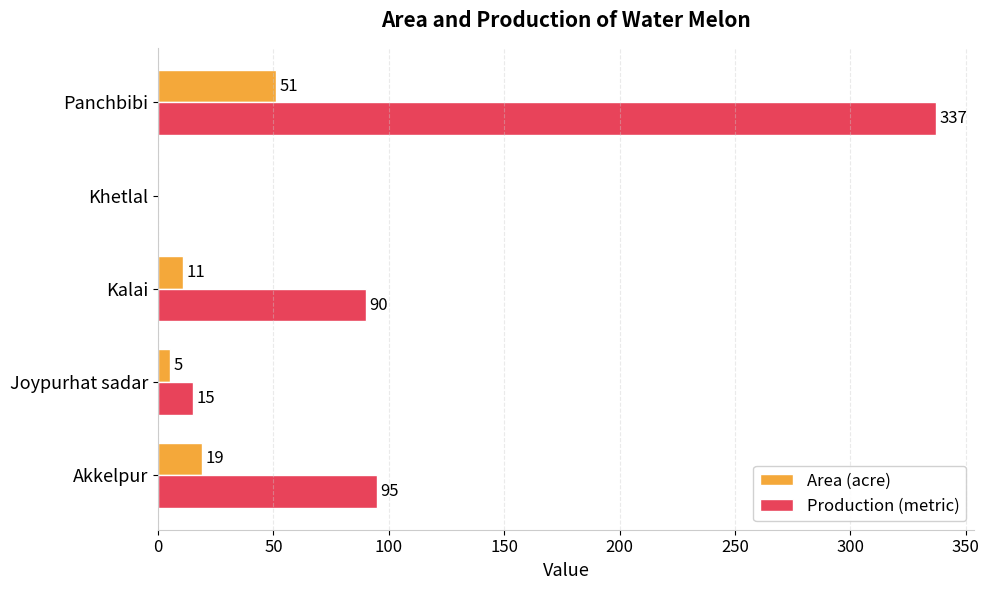

Which series has the largest total across all categories?

Production (metric)